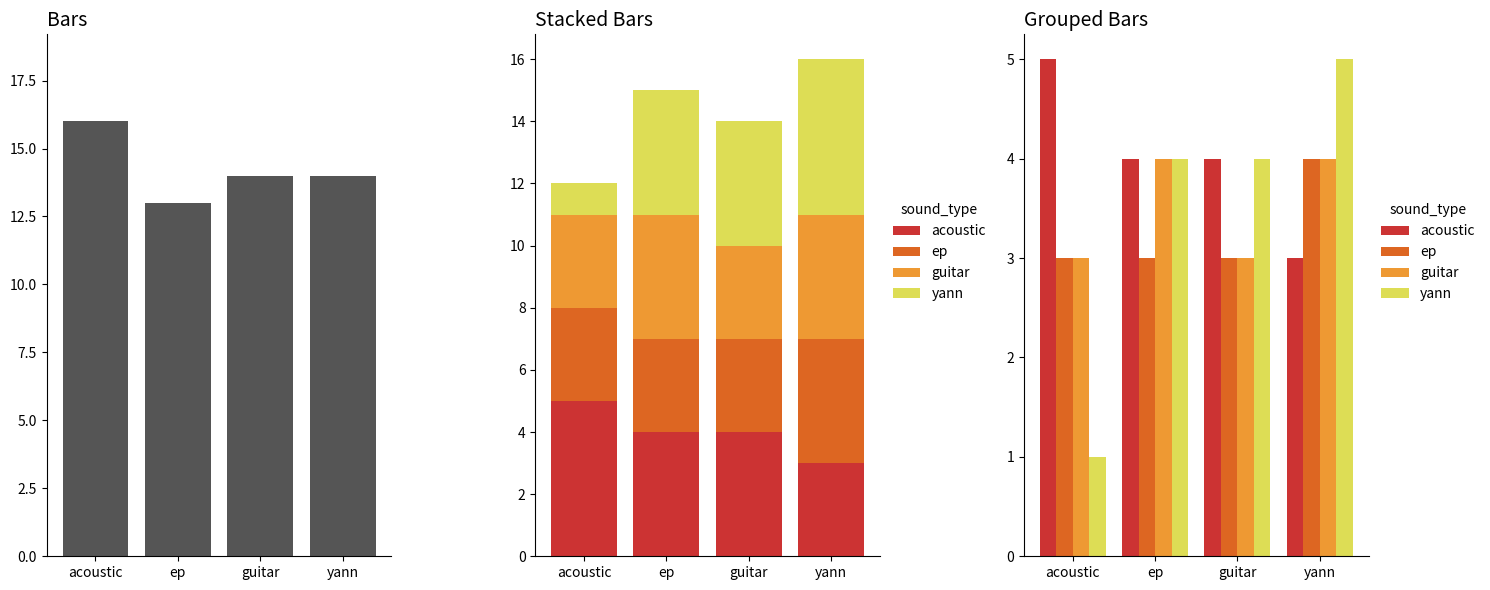

At which label does count_respMat_9 first exceed 14?

acoustic